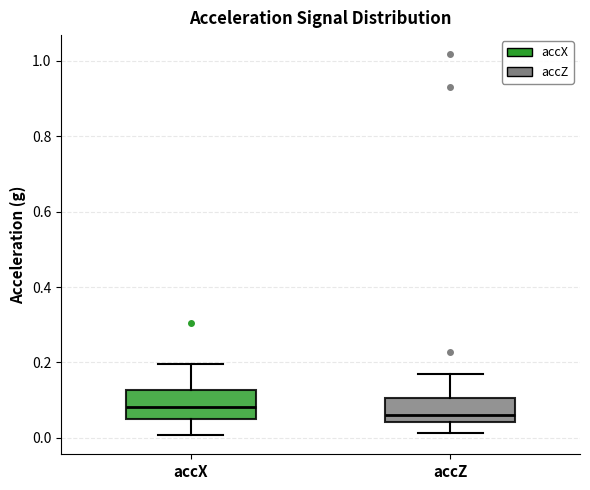

Which box has the lowest median line?

accZ